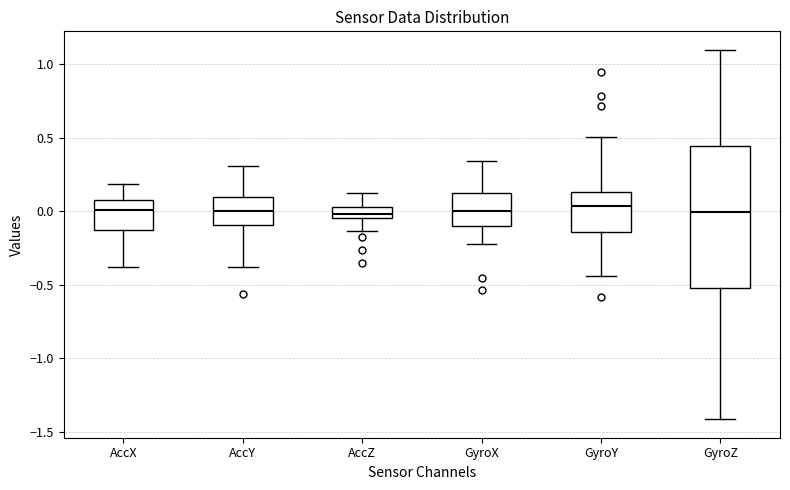

Which box is the tallest, from its lower edge to its upper edge?

GyroZ